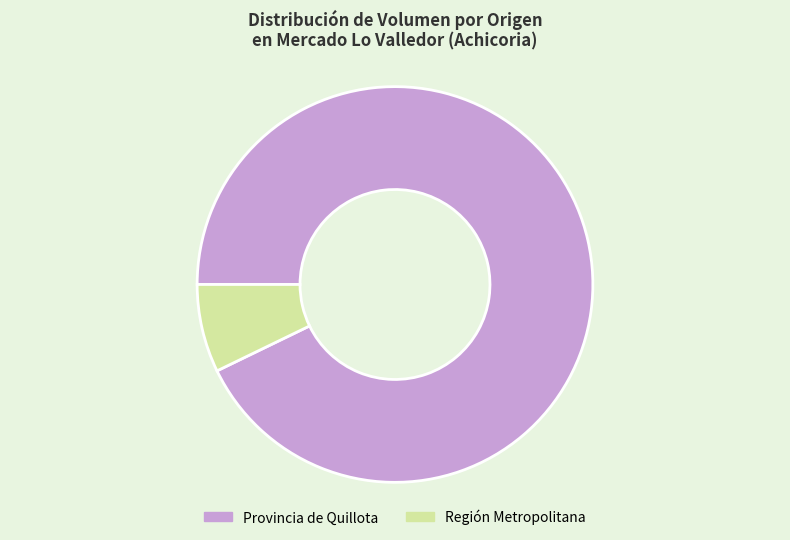

Rank the categories by value from lowest to highest.

Región Metropolitana, Provincia de Quillota